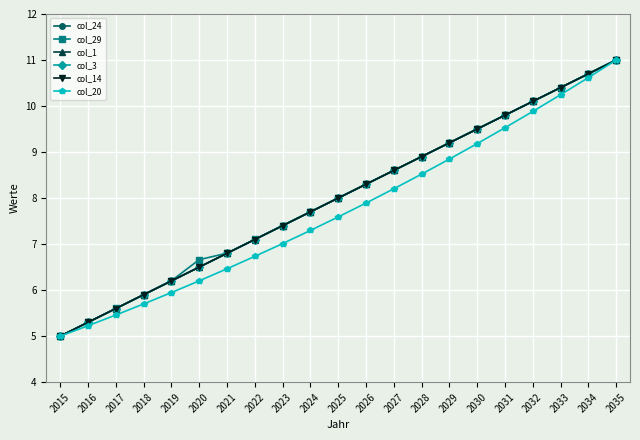

Is this an area chart (filled region under the line)?

No